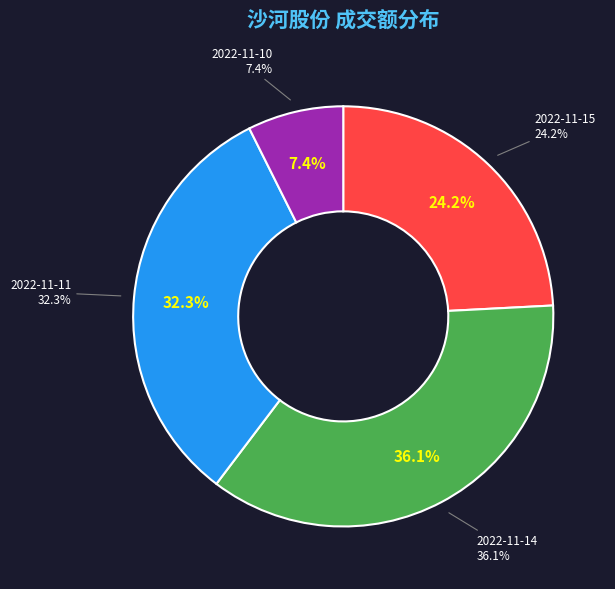

How many slices are in this pie chart?

4